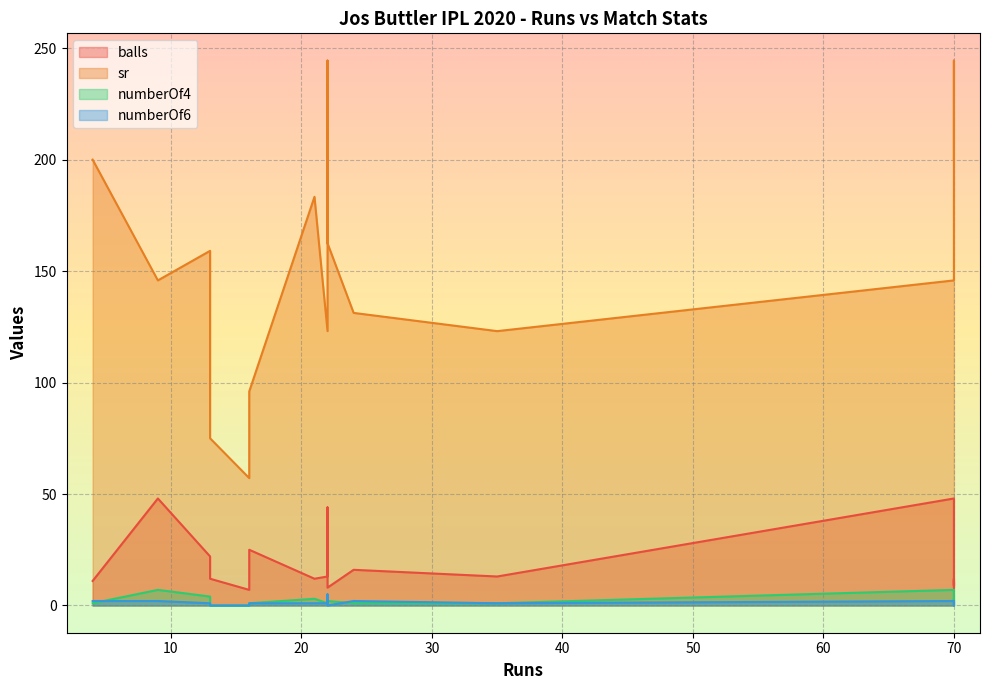

What is the spread (max minus min) of values at 16?

57.1